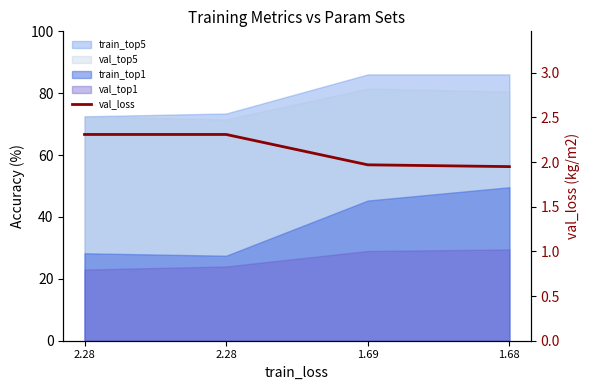

What is the label of the 1st point from the left?

2.28